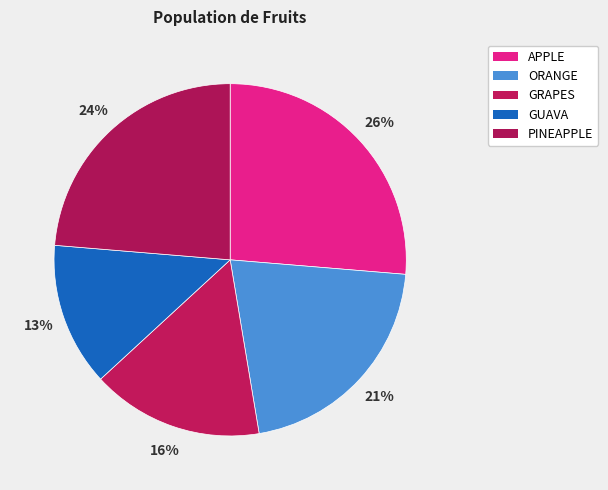

Is it true that PINEAPPLE is 24% of the pie?

True